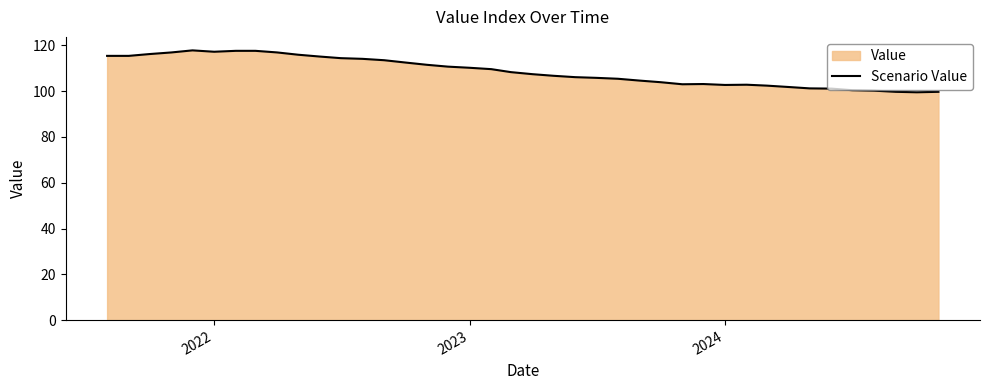

How many points are lower than both their immediate neighbors (excluding endpoints)?

4